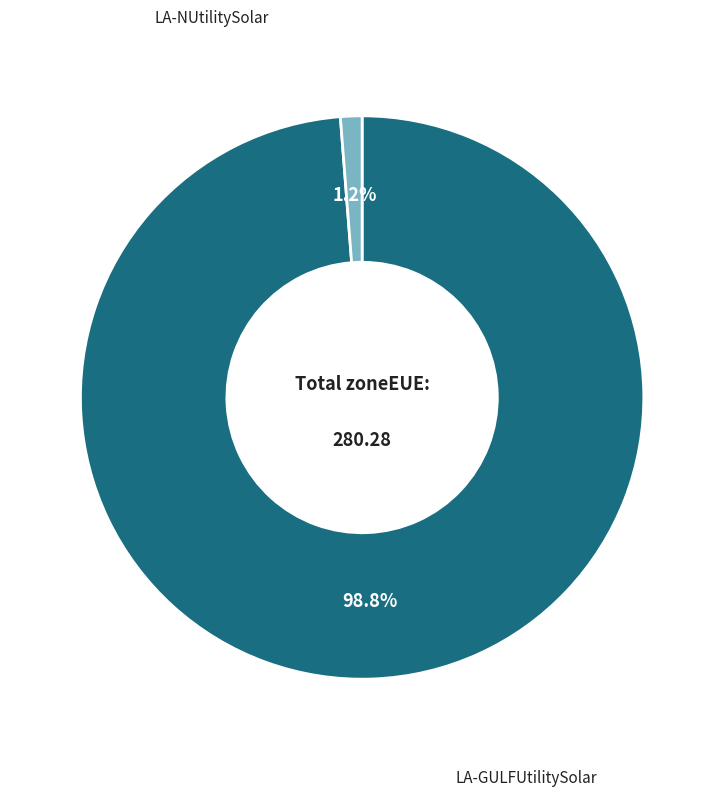

True or false: LA-GULFUtilitySolar accounts for 87% of the total.

False